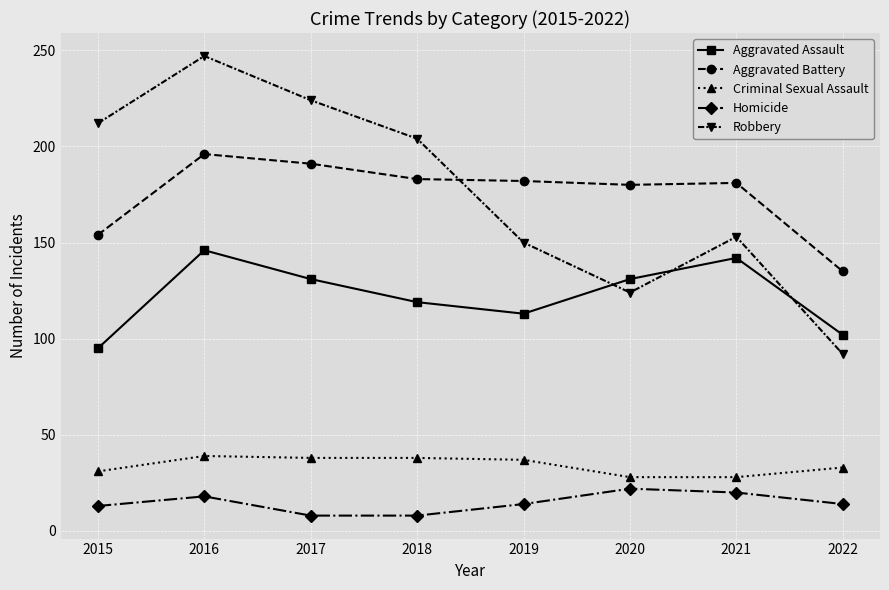

Count the number of categories in the chart.

8